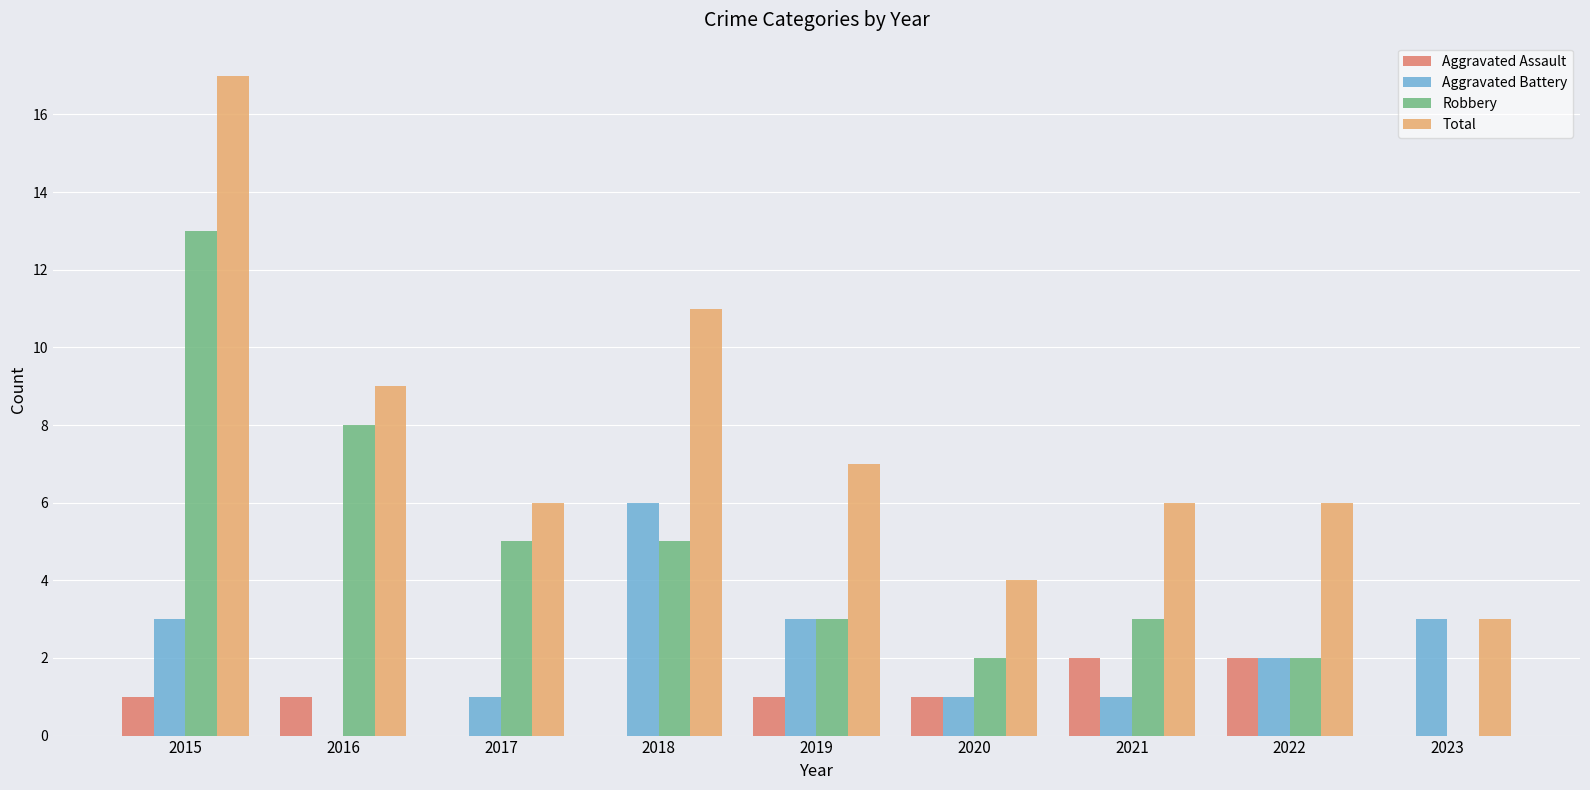

What is the total value across all series at 2021?

12